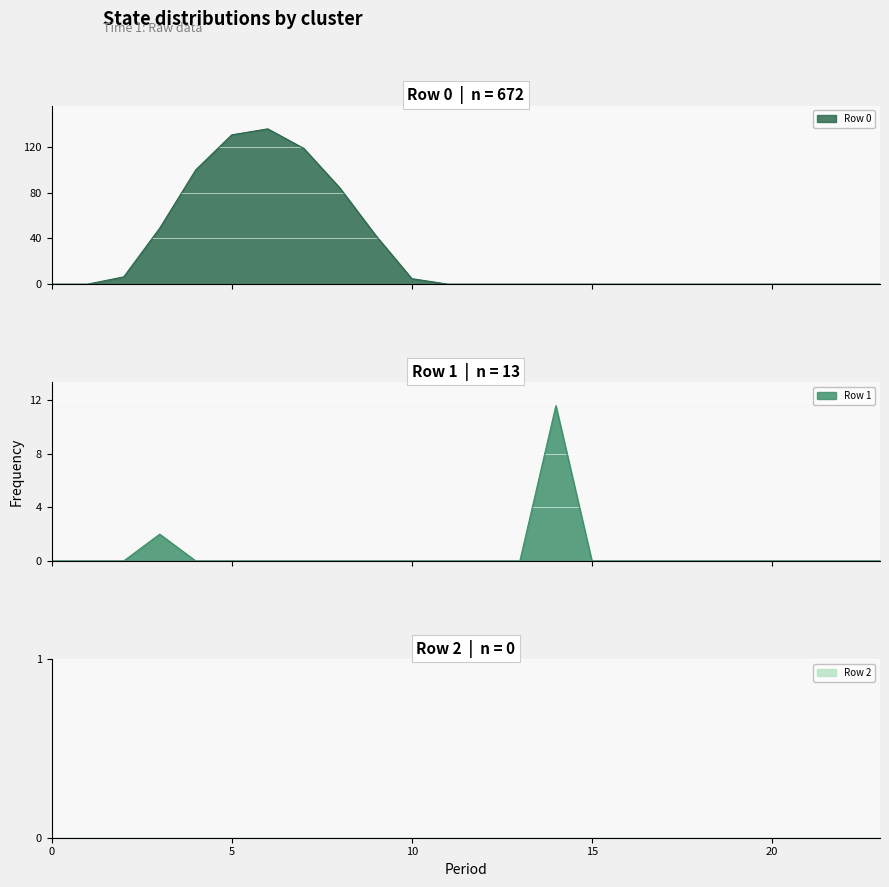

Reading left to right, extract all data points from this chart.

Row 0: 0.0	0.0	6.4	49.0	100.1	130.8	136.0	118.9	84.3	42.6	4.8	0.0	0.0	0.0	0.0	0.0	0.0	0.0	0.0	0.0	0.0	0.0	0.0	0.0
Row 1: 0.0	0.0	0.0	2.0	0.0	0.0	0.0	0.0	0.0	0.0	0.0	0.0	0.0	0.0	11.6	0.0	0.0	0.0	0.0	0.0	0.0	0.0	0.0	0.0